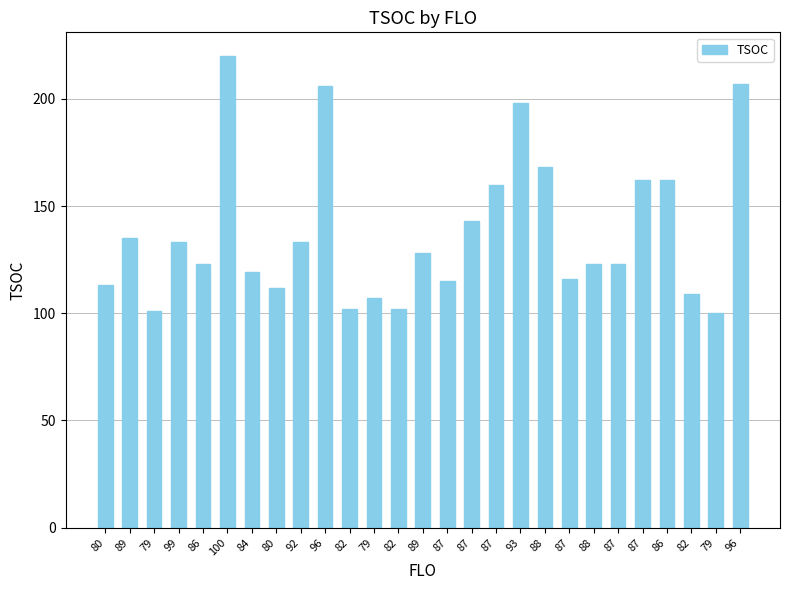

True or false: the data shows 162 at 86.

True